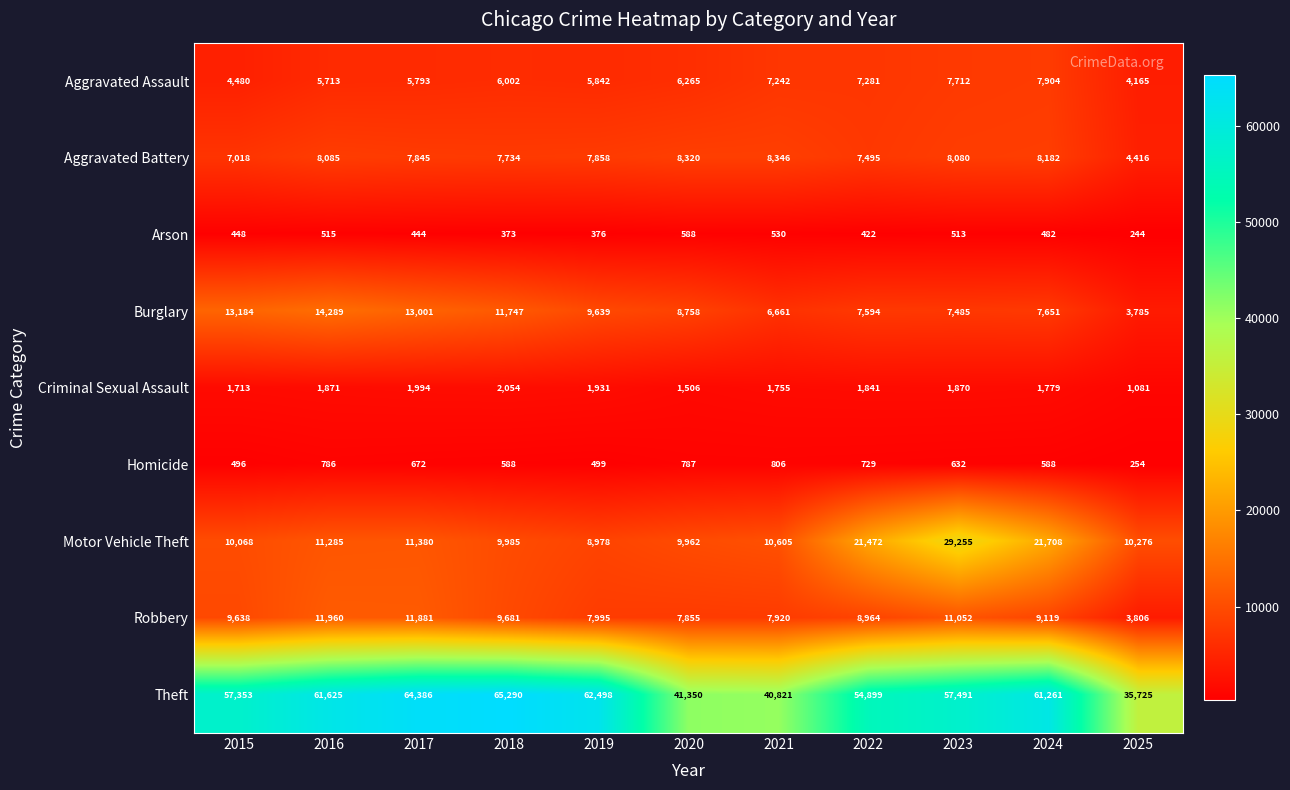

At which label is Criminal Sexual Assault closest to 1567?

2020